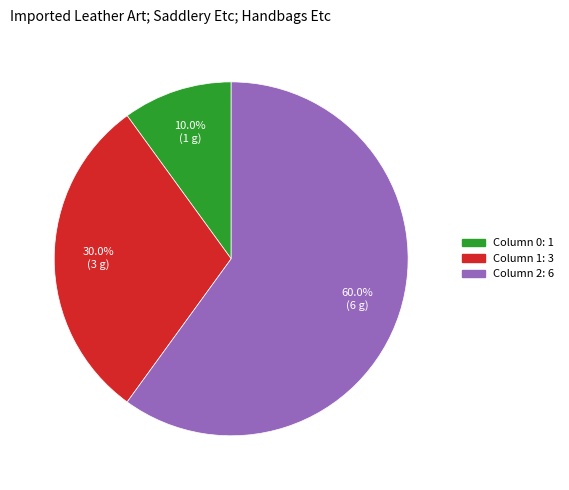

Does any single category account for the majority?

Yes